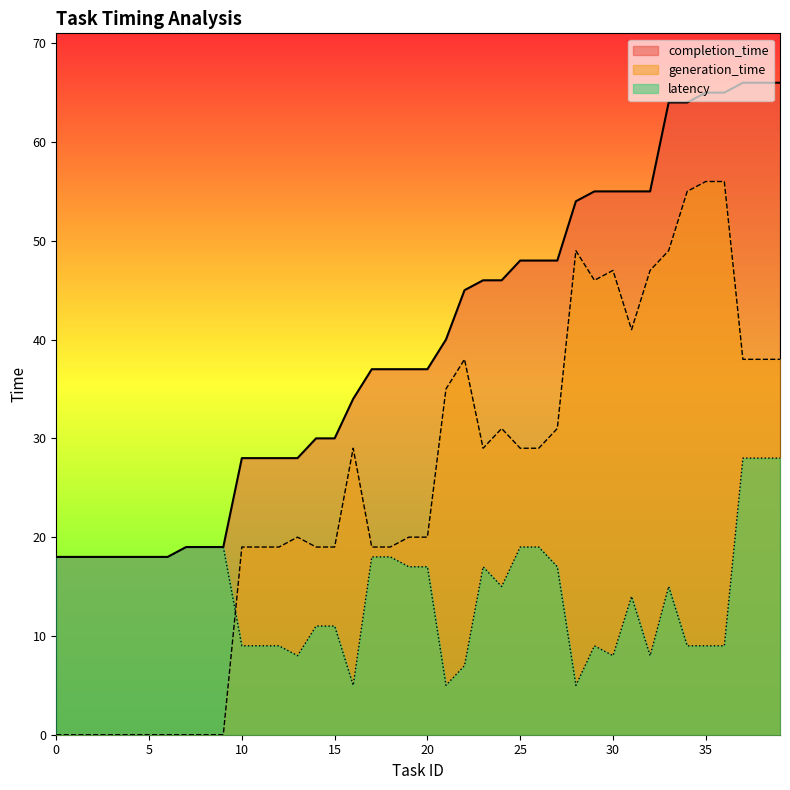

The generation_time series shows 73 at 33. True or false?

False